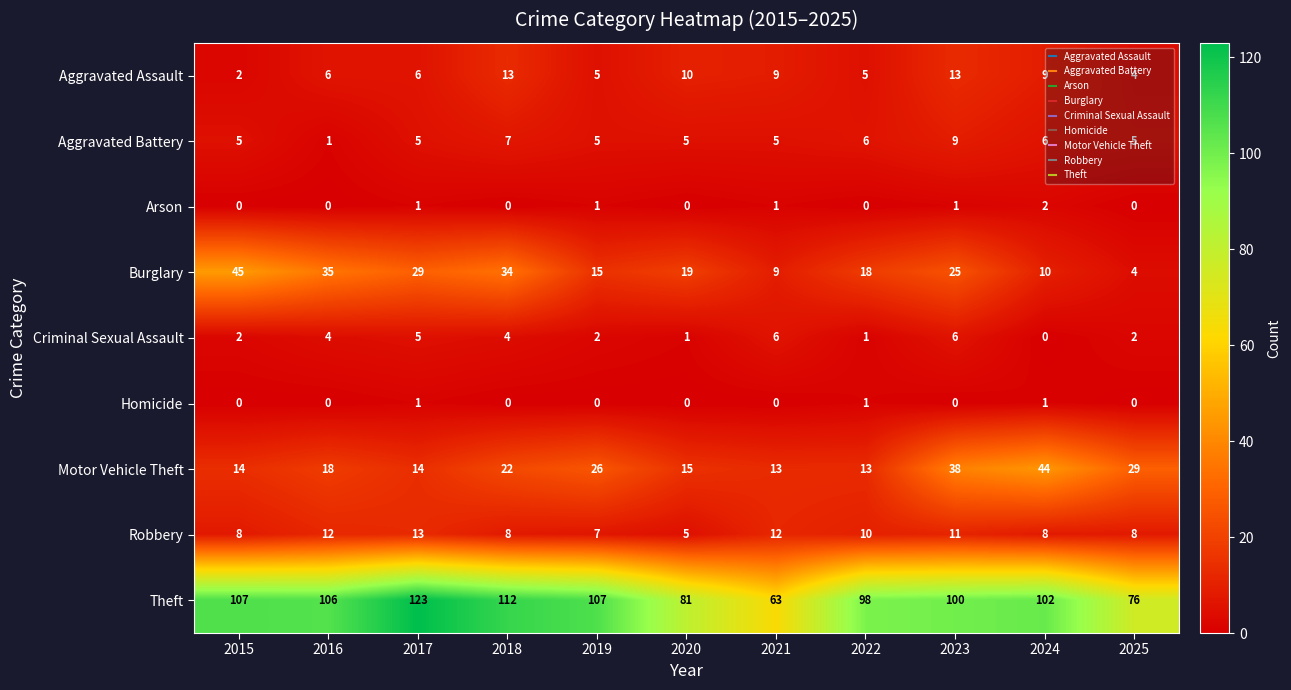

At how many categories does at least one series exceed 43?

11